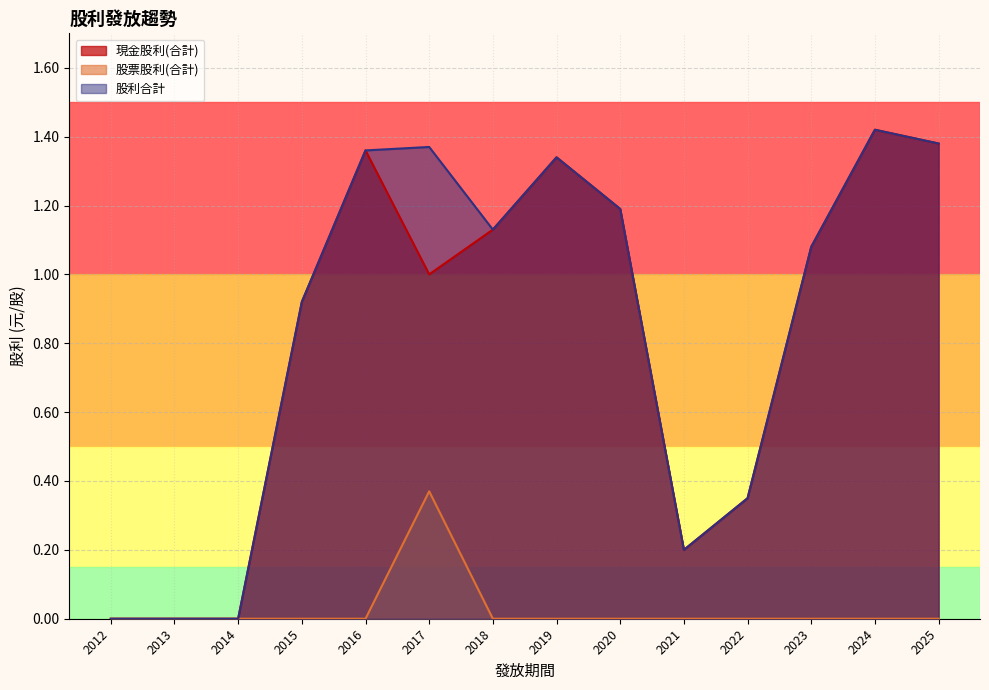

What is the highest value of the 股票股利(合計) series?

0.4